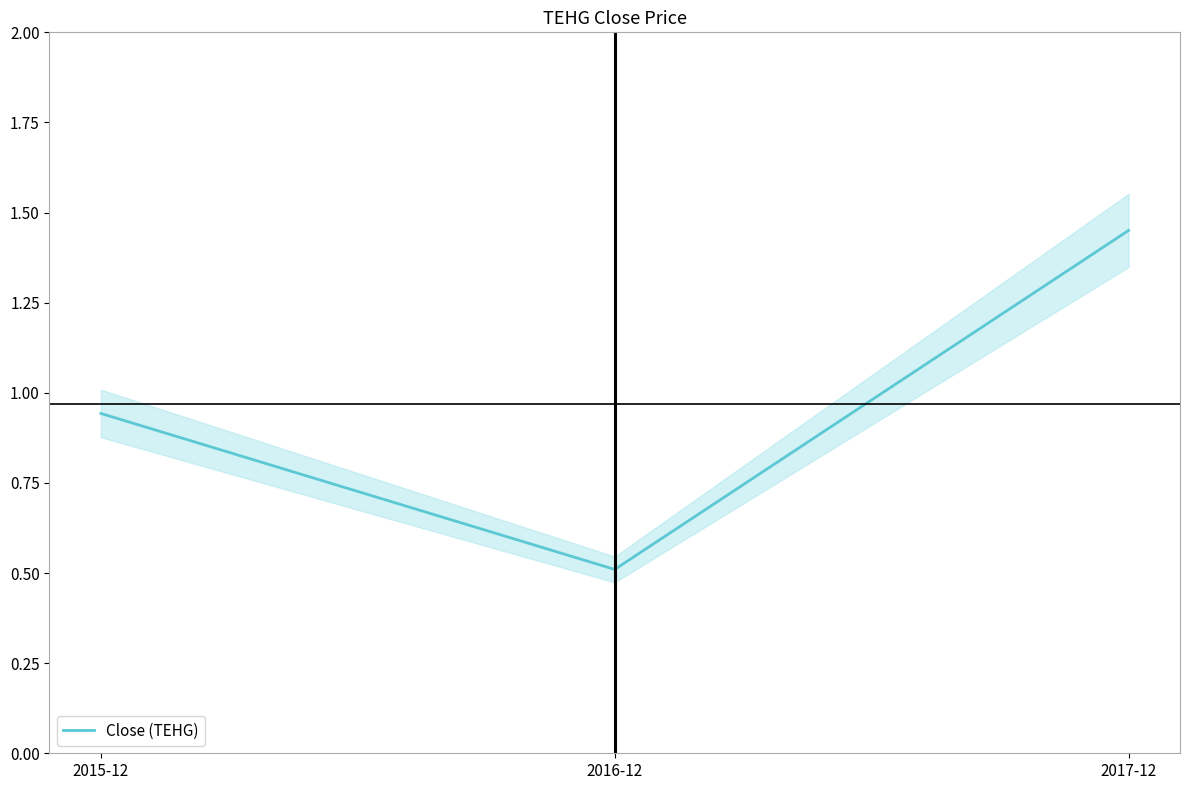

What is the change in value from 2016-12 to 2017-12?

+0.9